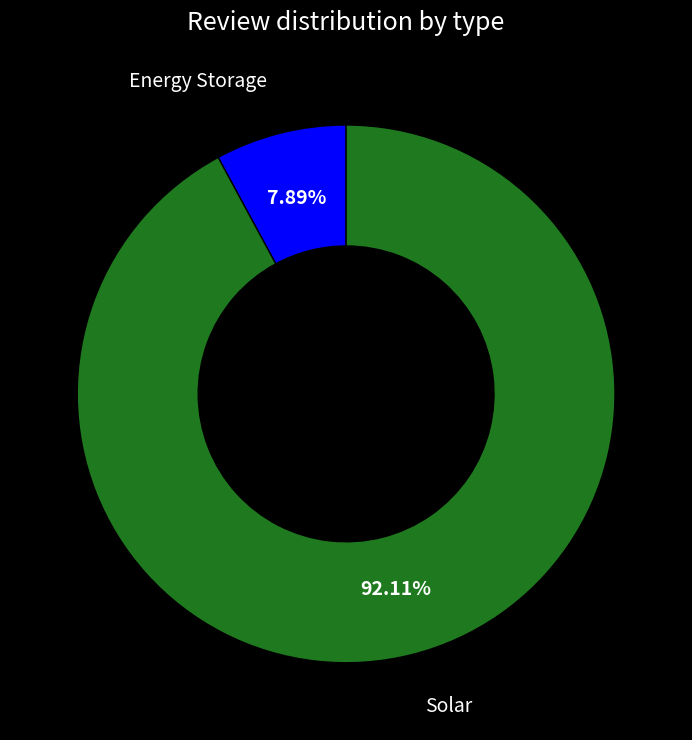

How many segments does this pie chart have?

2